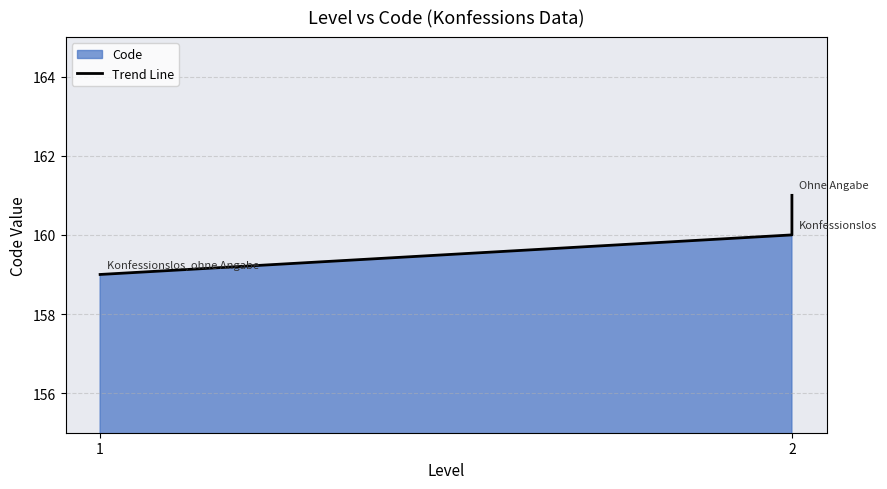

List the labels in order of value, largest first.

2, 2, 1